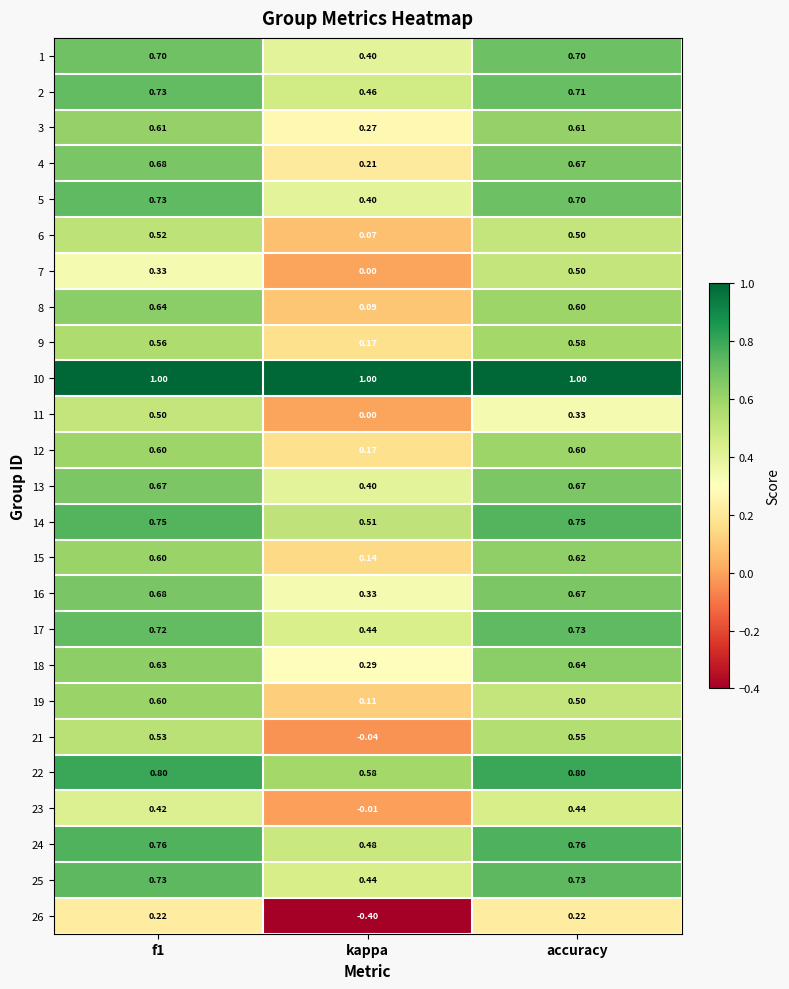

Is the value of 23 at f1 greater than the value of 14 at f1?

No